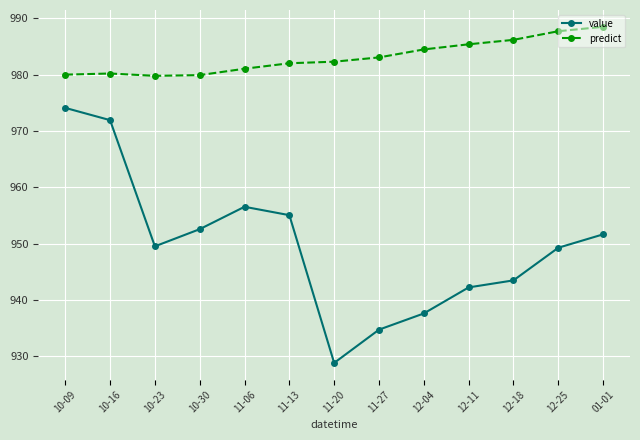

What is the label of the 11th point from the left?

12-18